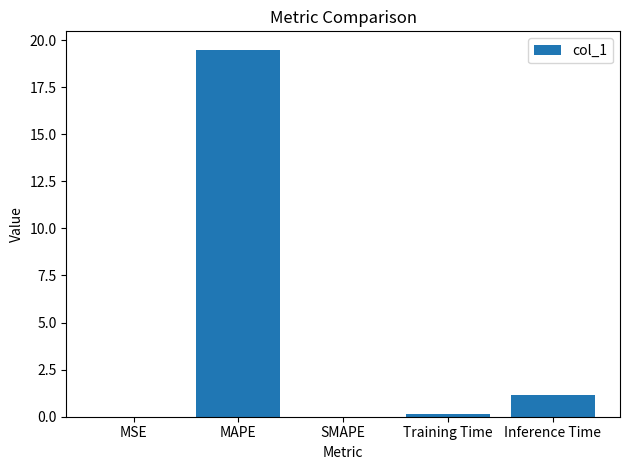

What is the approximate value at MAPE?

19.5